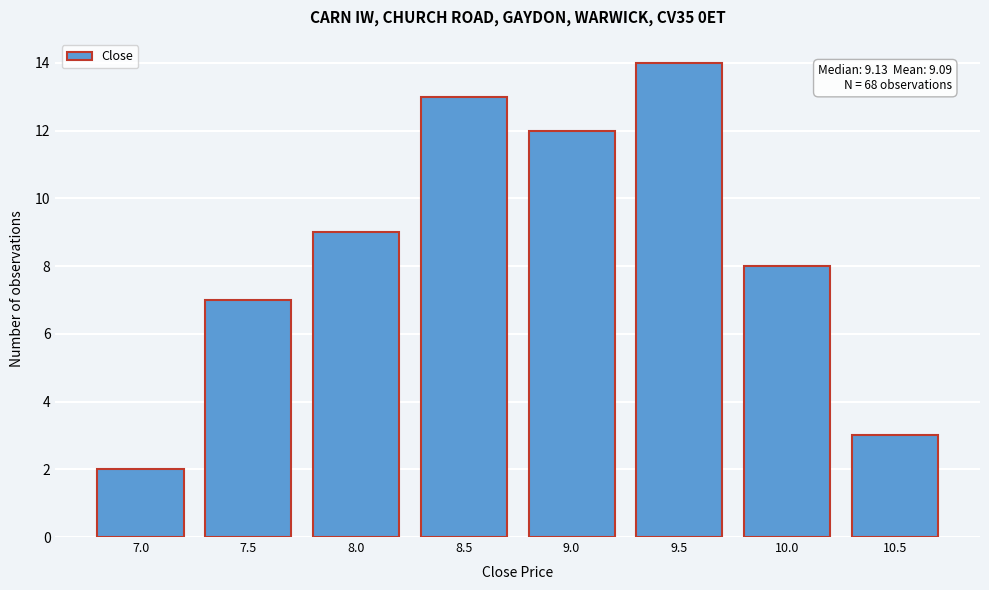

Reading left to right, what are all the values shown in this chart?

2	7	9	13	12	14	8	3